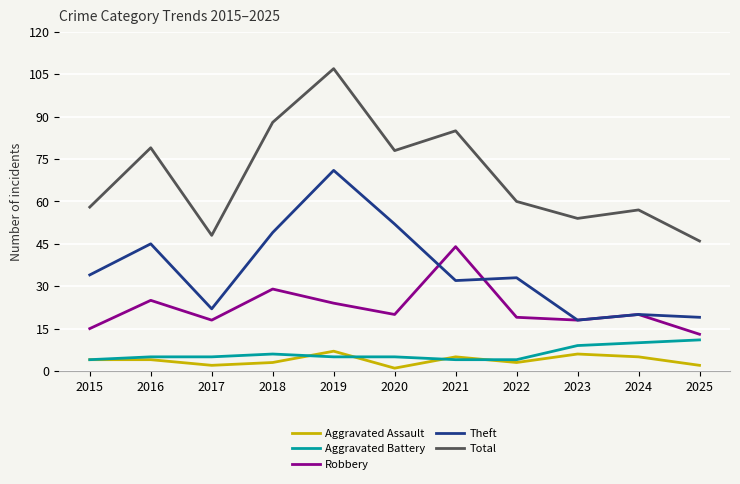

Where is Theft nearest to the value 44?

2016